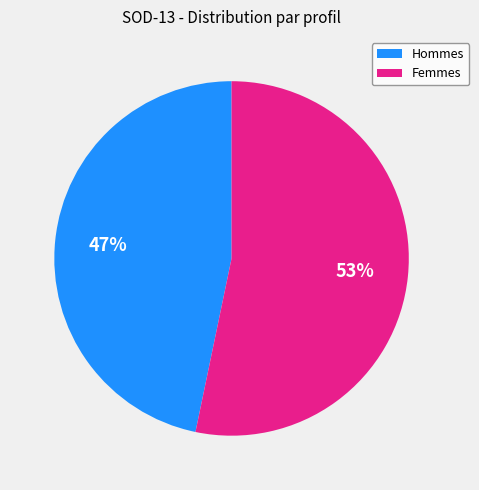

To the nearest percent, what percentage of the pie is Hommes?

47%